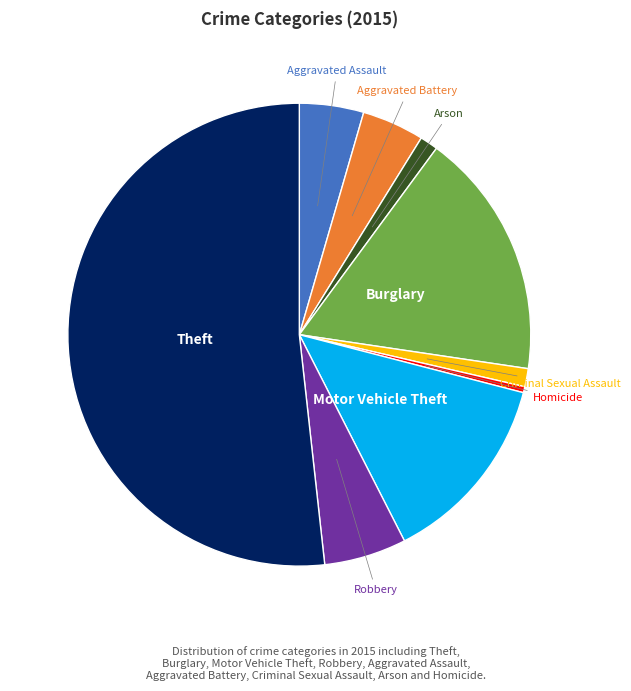

Which slice is the largest?

Theft